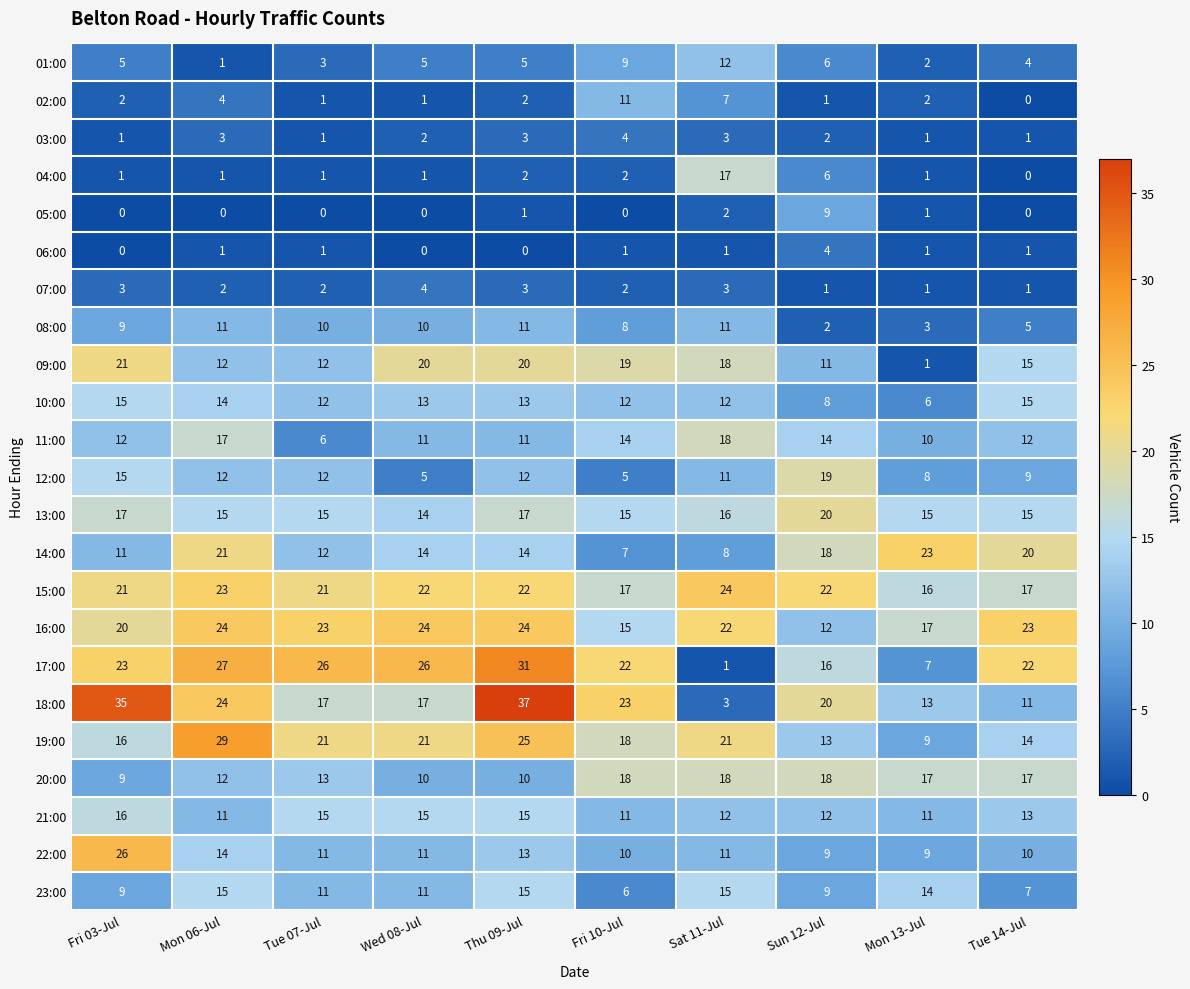

How many data points does each series have?

10